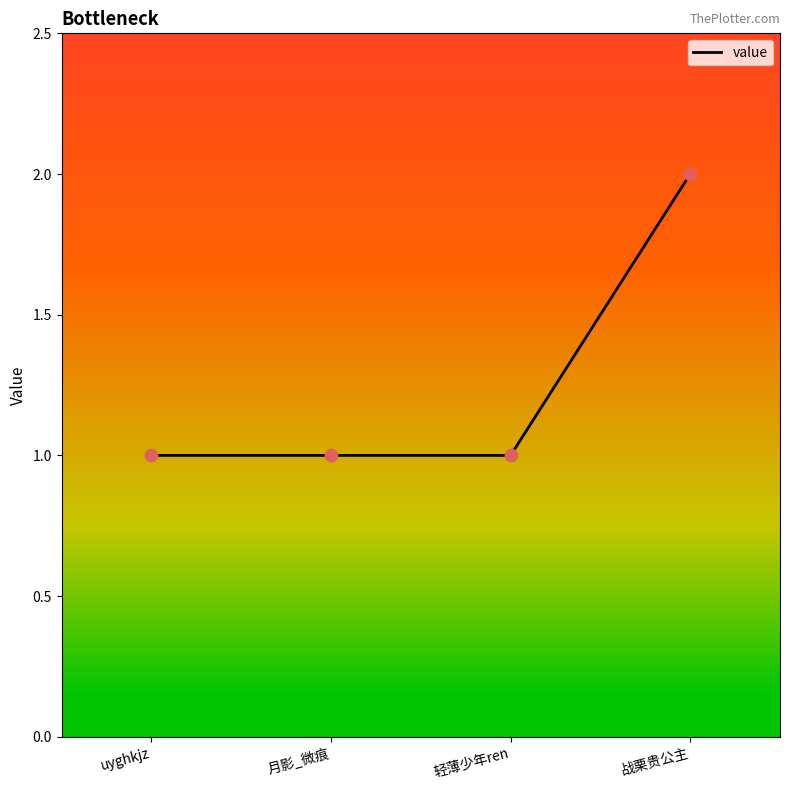

Between 战栗贵公主 and 月影_微痕, which is larger?

战栗贵公主